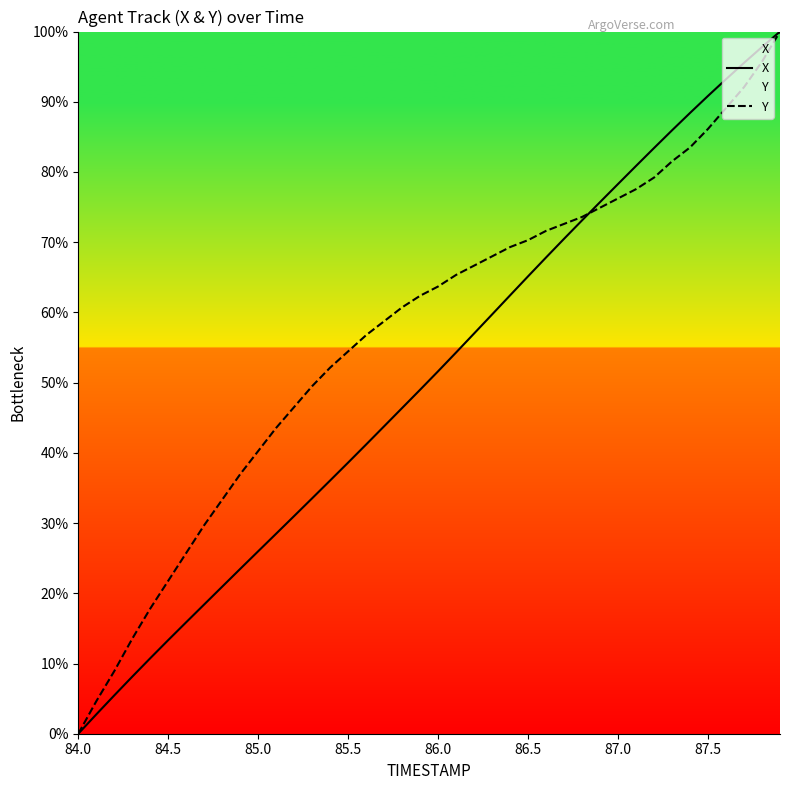

What is the total value across all series at 87.0?

154.5